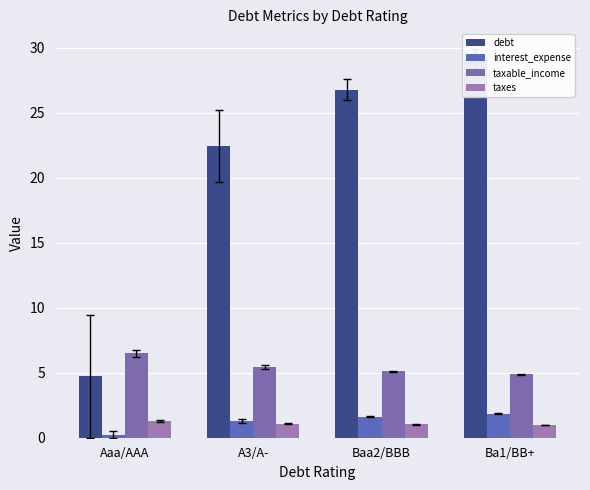

What is the label of the 1st bar from the left?

Aaa/AAA